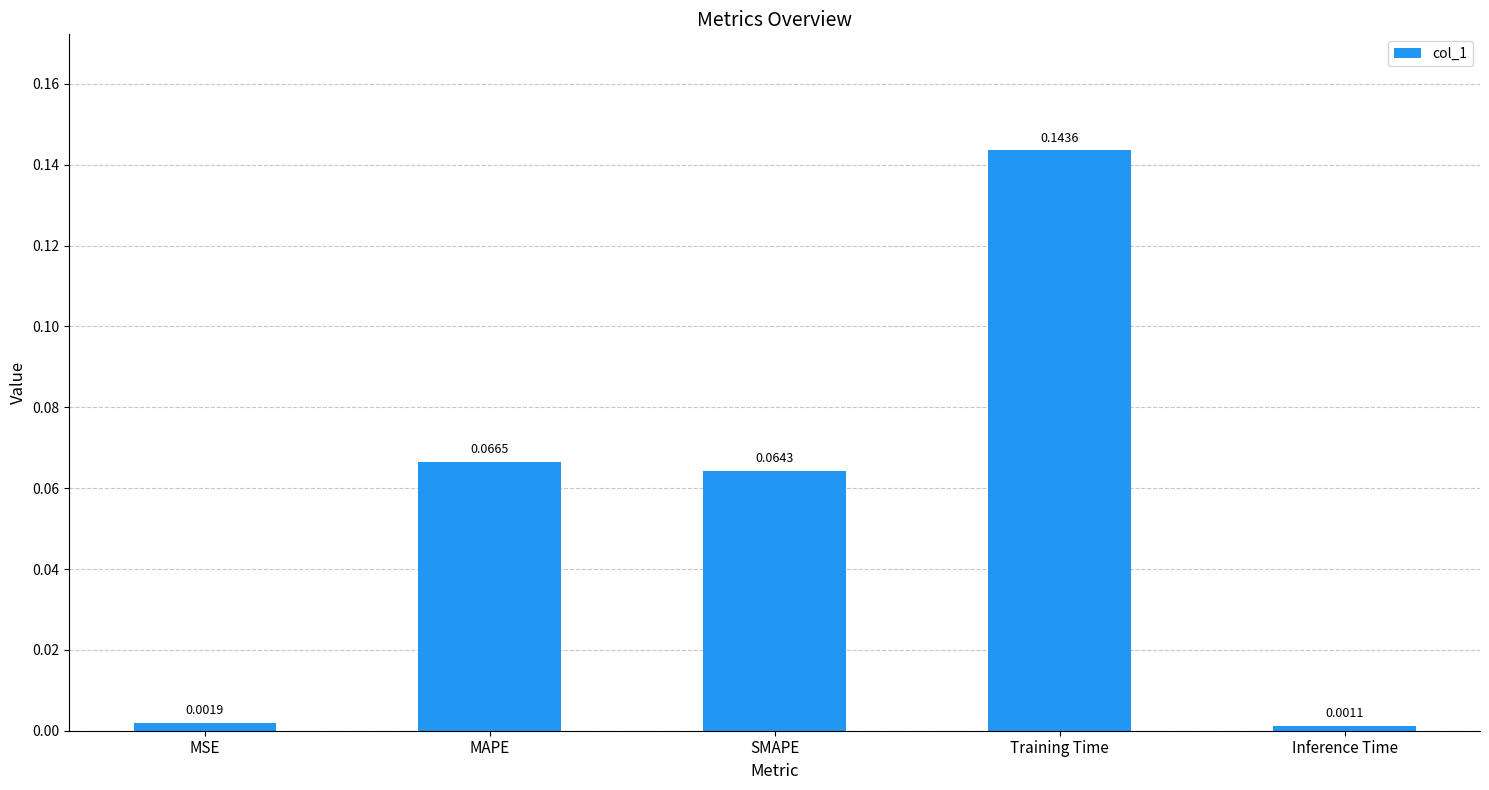

How many categories are shown in the chart?

5